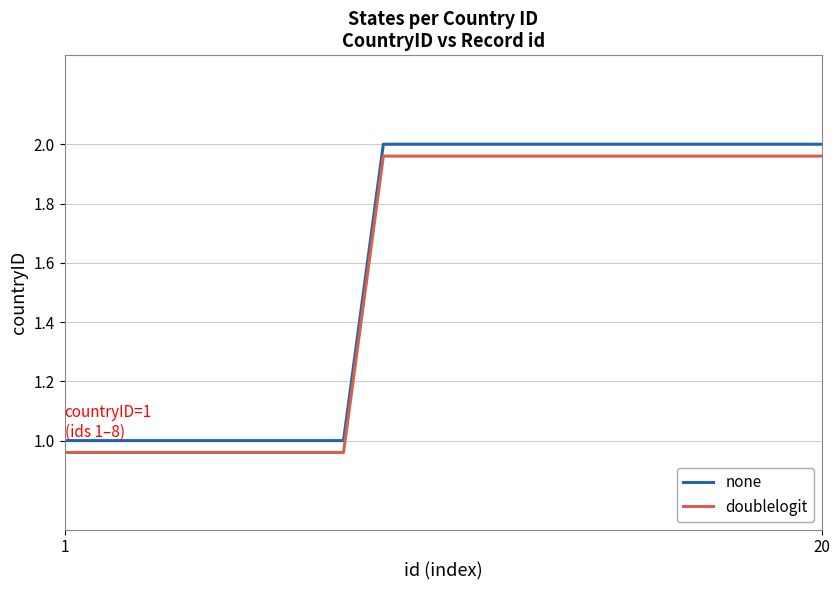

True or false: none and doublelogit cross at least once.

False